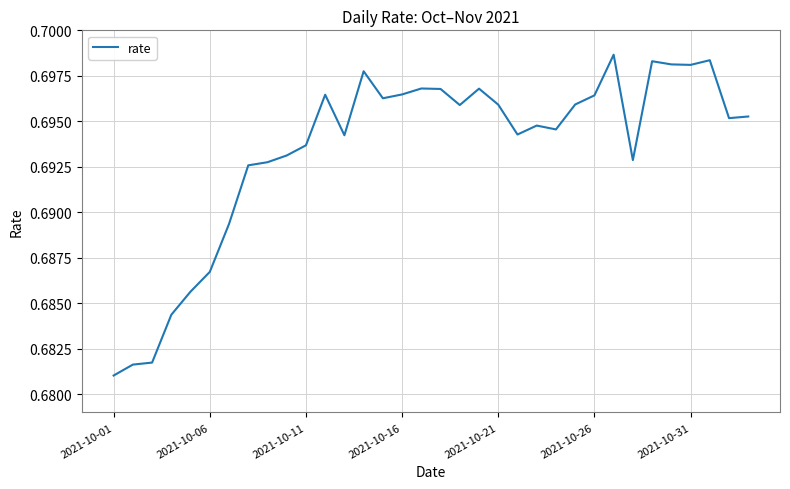

Does the chart display data point markers on the line(s)?

No